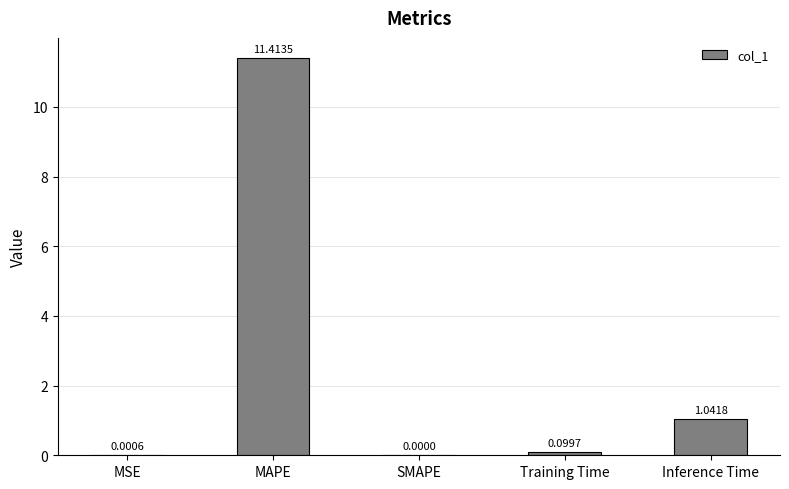

What is the change in value from SMAPE to Inference Time?

+1.0